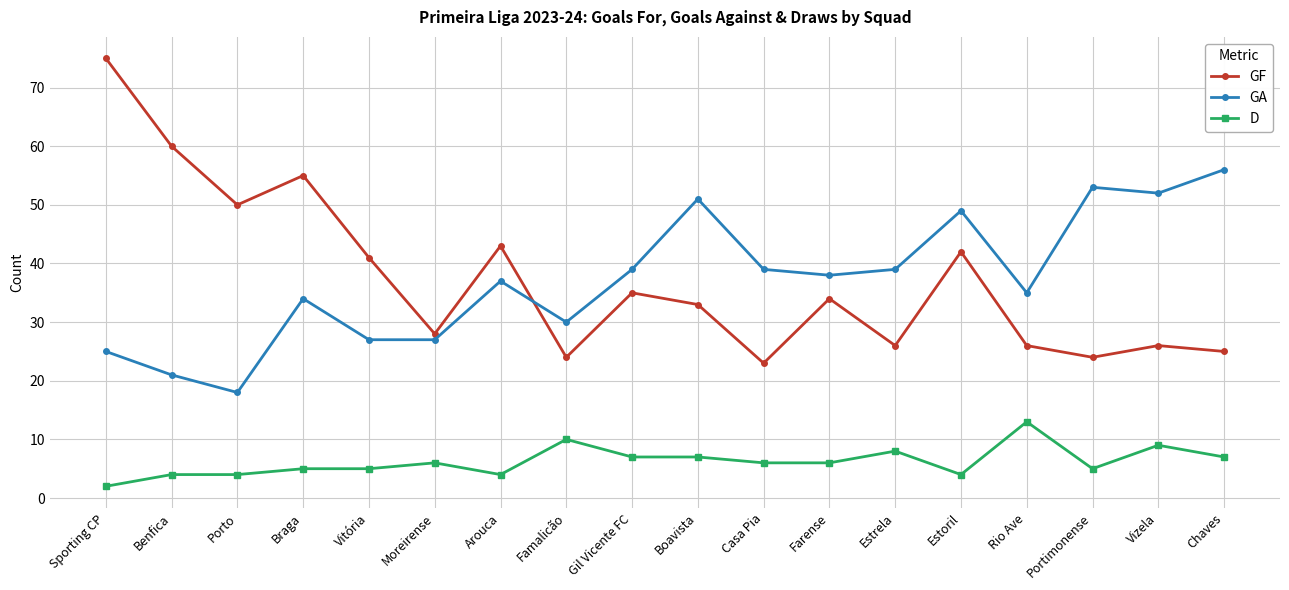

What are all the series names shown in the legend?

GF, GA, D